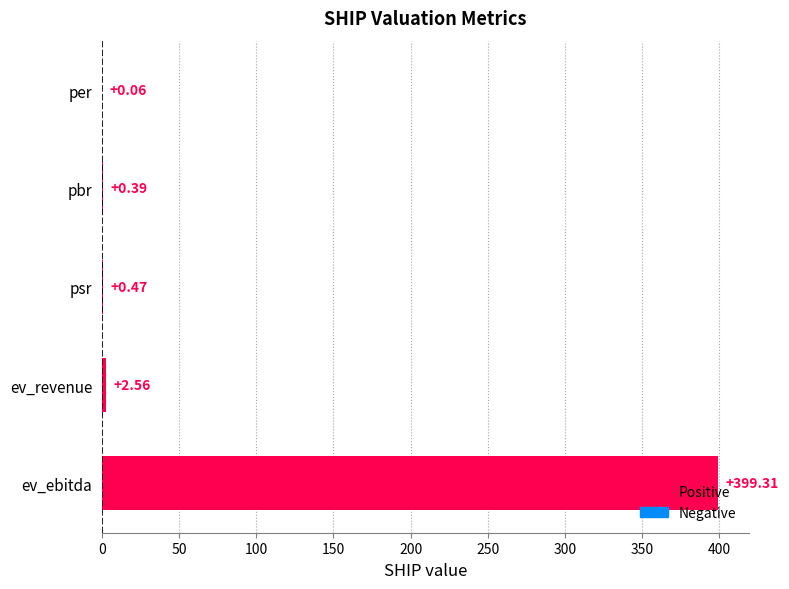

At which category does the chart reach its peak across all series?

ev_ebitda